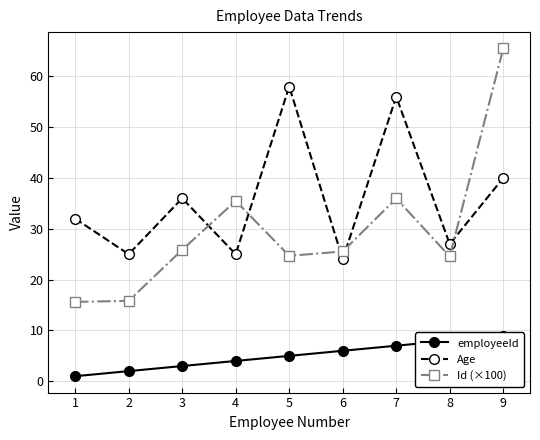

What is the spread (max minus min) of values at 4?

31.5